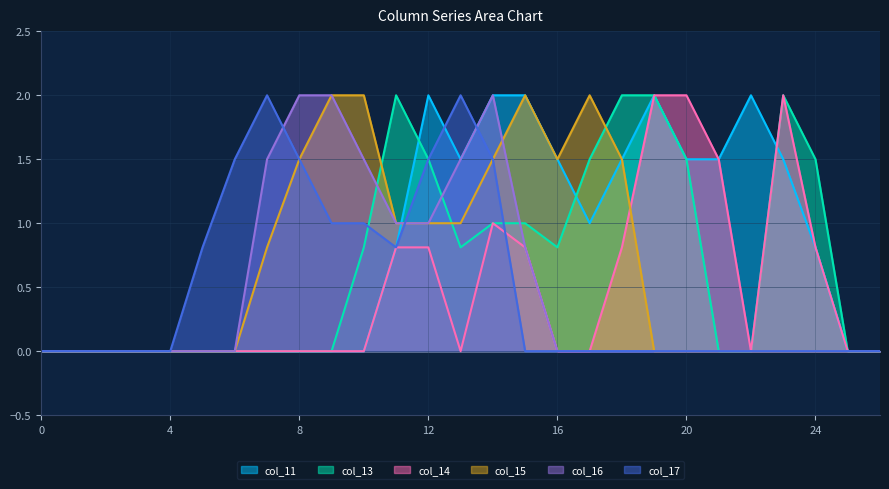

True or false: col_17 has a value of 1.3 at 5.

False